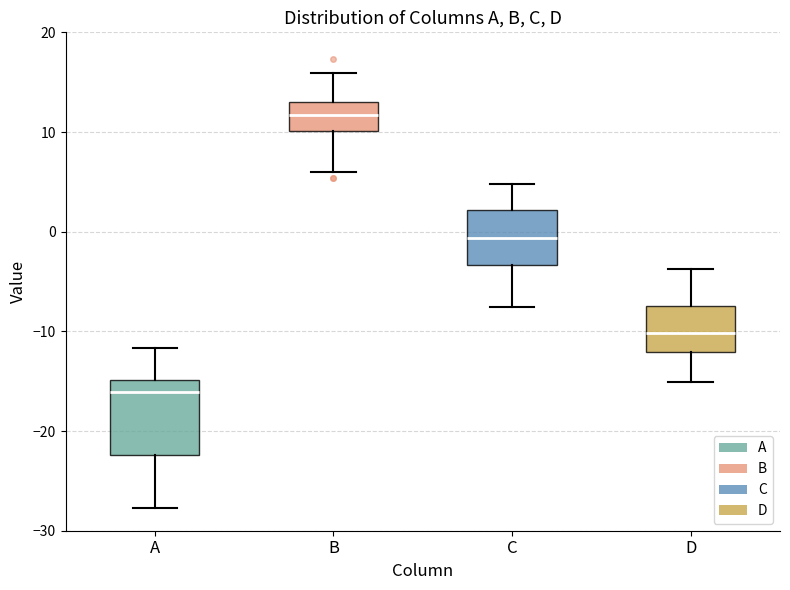

Comparing the boxes themselves (not the whiskers), which one is the tallest?

A